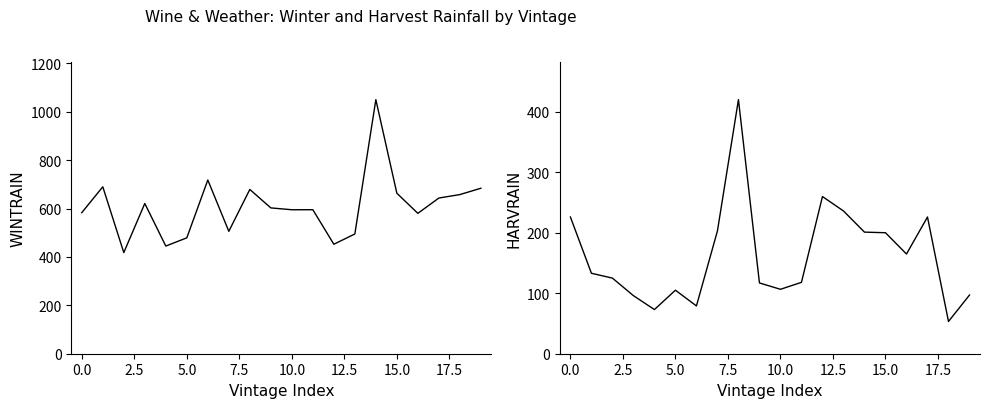

How many lines are shown in the chart?

2